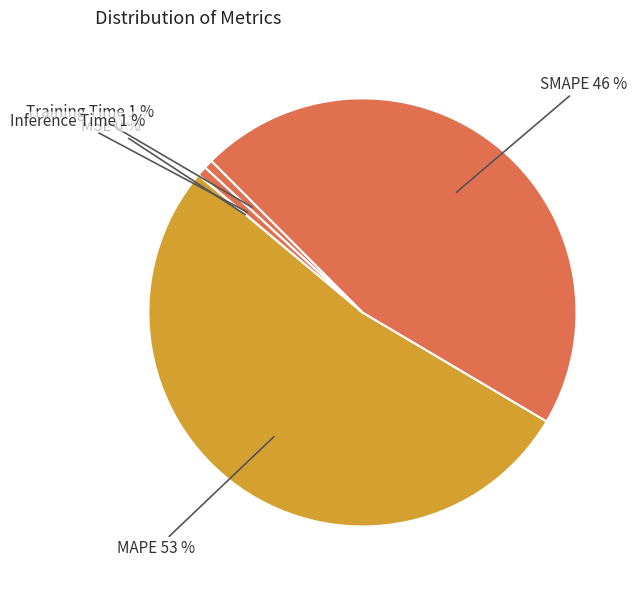

To the nearest percent, what portion does Training Time represent?

1%